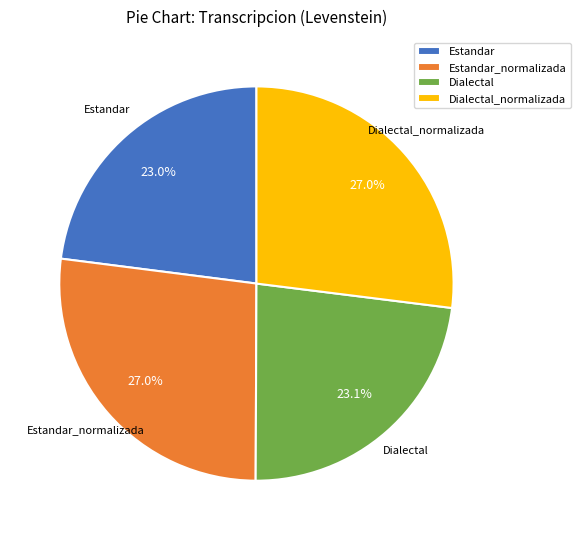

How much of the chart is everything except Estandar_normalizada?

73.0%